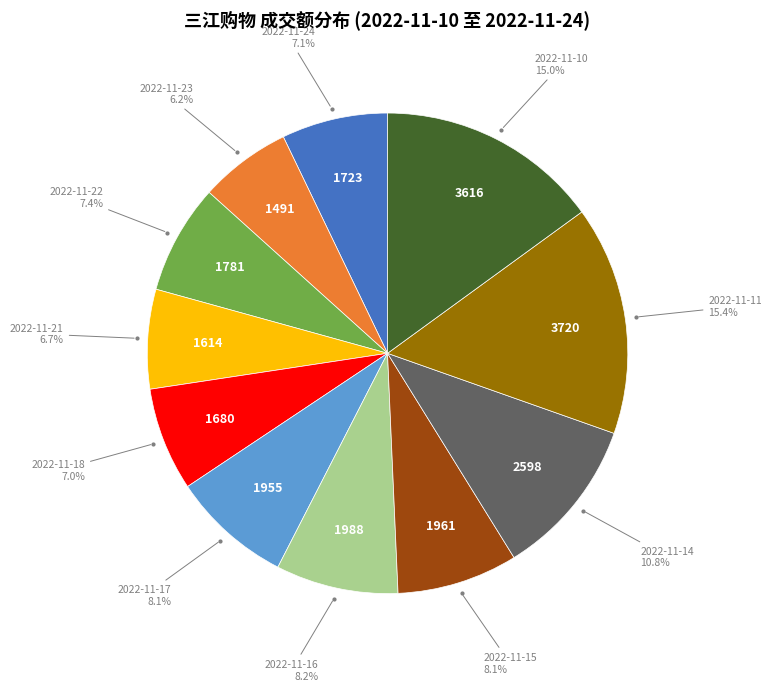

To the nearest percent, what is the difference between the largest and smallest slice percentages?

9%